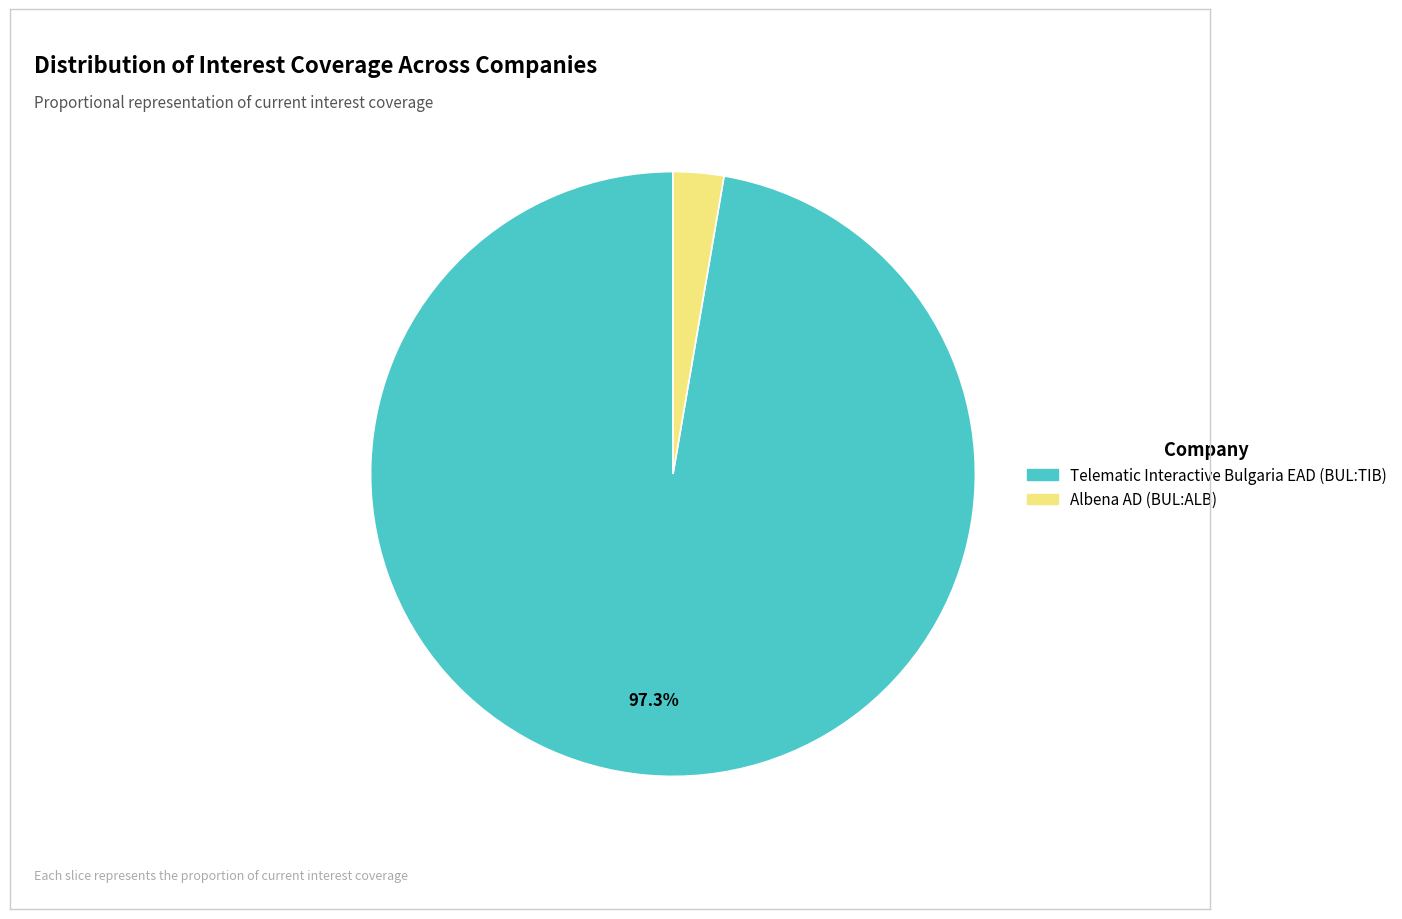

Count the number of slices in the pie.

2